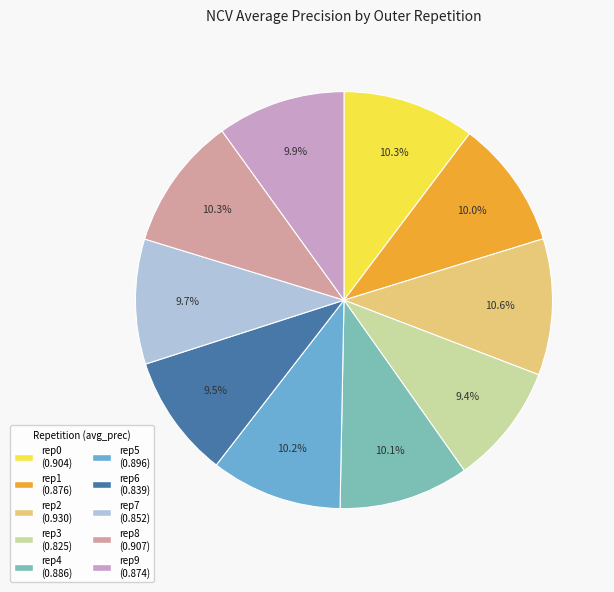

Is there any slice that represents more than half of the pie?

No